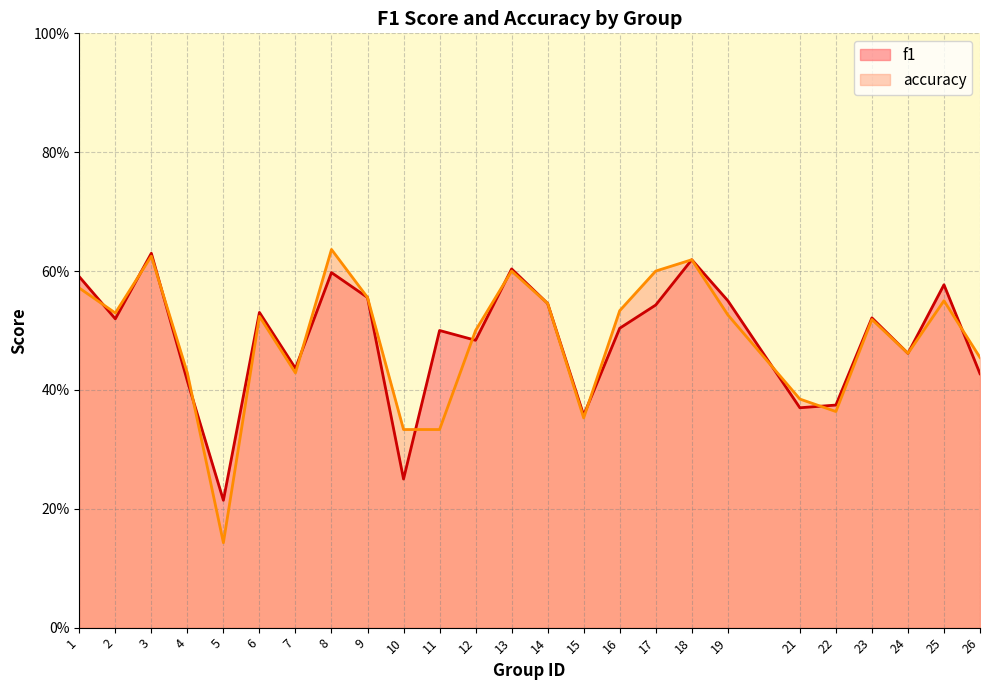

Reading left to right, what are all the values shown in this chart?

f1: 0.6	0.5	0.6	0.4	0.2	0.5	0.4	0.6	0.6	0.2	0.5	0.5	0.6	0.5	0.4	0.5	0.5	0.6	0.6	0.4	0.4	0.5	0.5	0.6	0.4
accuracy: 0.6	0.5	0.6	0.4	0.1	0.5	0.4	0.6	0.6	0.3	0.3	0.5	0.6	0.5	0.4	0.5	0.6	0.6	0.5	0.4	0.4	0.5	0.5	0.6	0.5